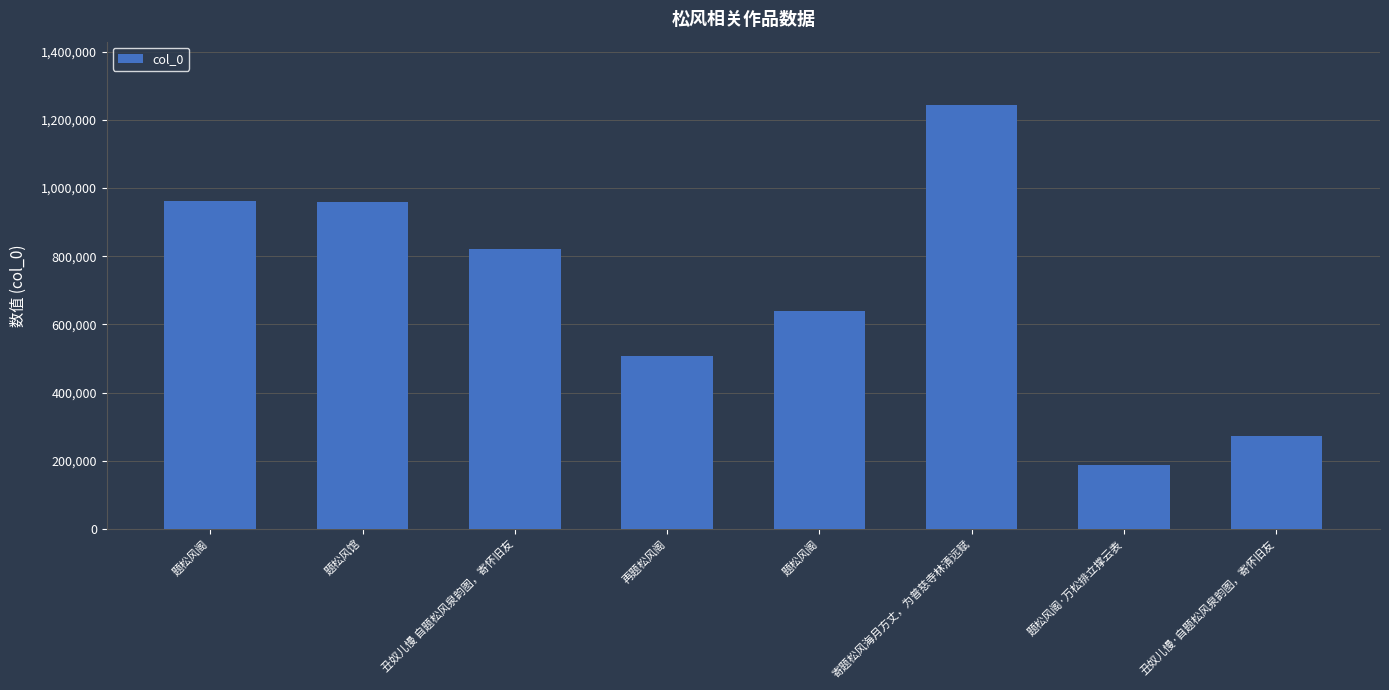

What is the sum of all values?

5594103